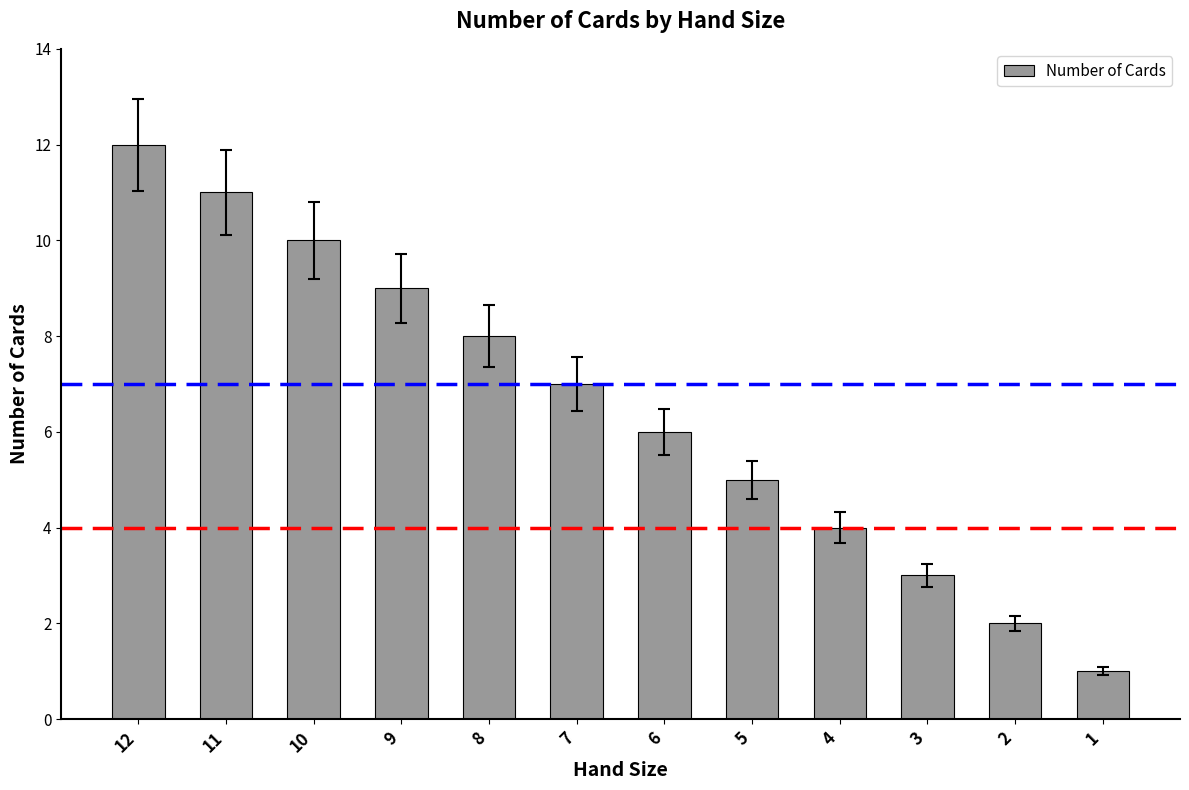

List the labels in order of value, largest first.

12, 11, 10, 9, 8, 7, 6, 5, 4, 3, 2, 1